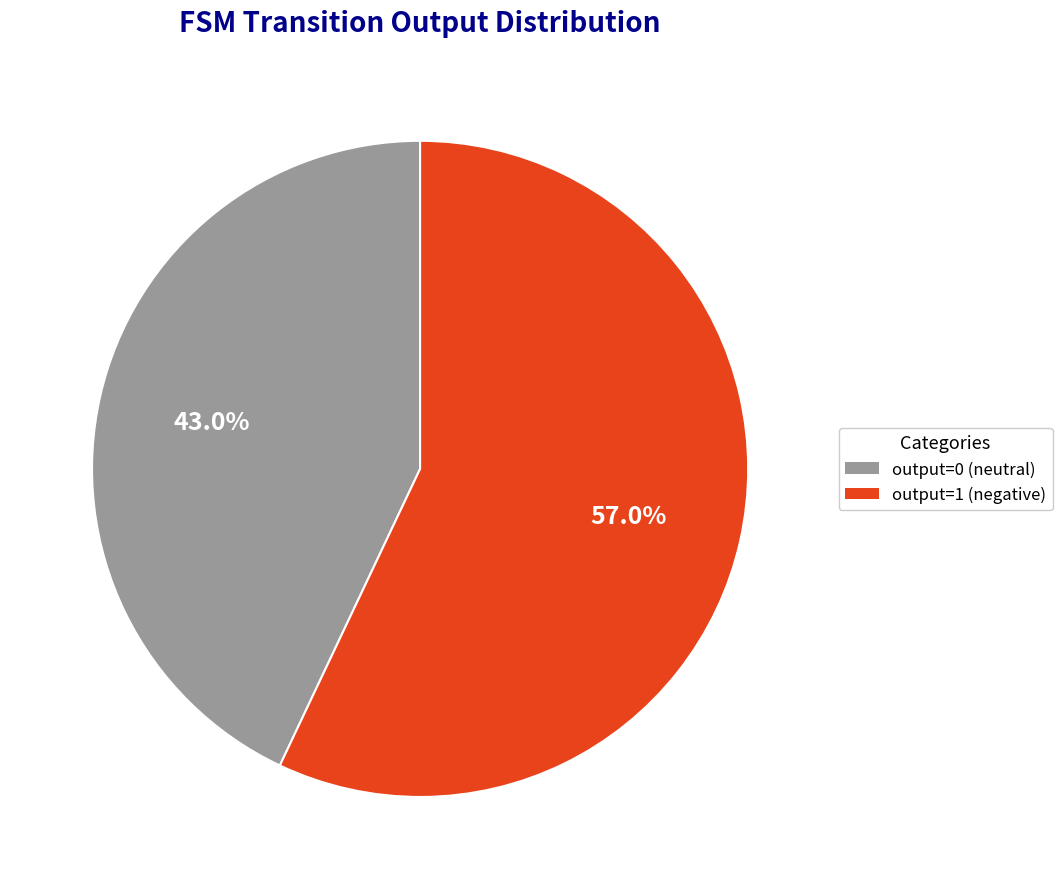

Which category has the smallest portion of the pie?

output=0